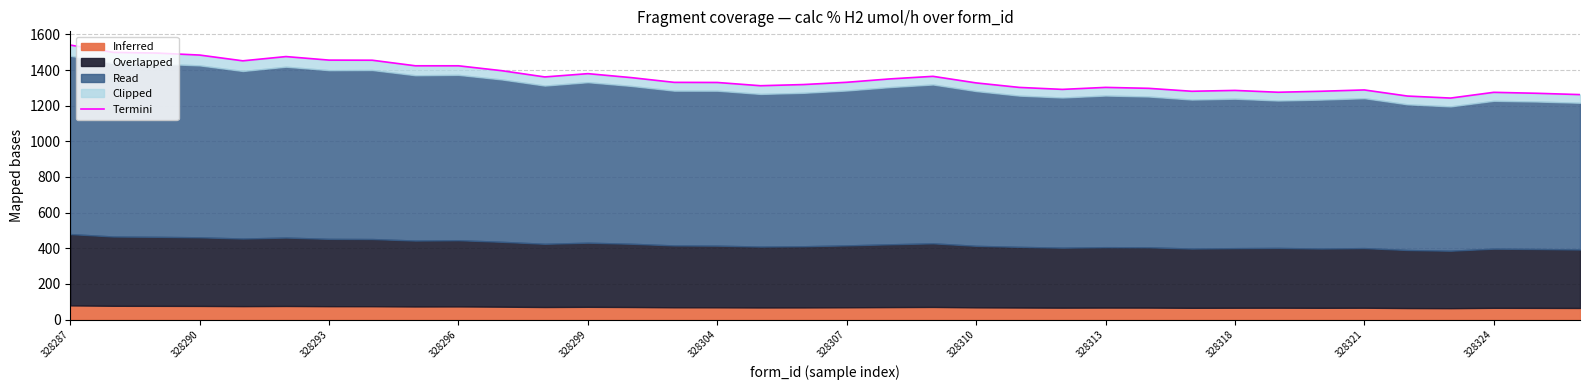

Reading right to left, list all the values displayed in this chart.

1262.1	1269.5	1274.8	1242.7	1253.9	1288.2	1280.9	1275.3	1285.6	1280.8	1297.3	1302.5	1291.3	1302.4	1327.7	1364.5	1350.1	1331.1	1318.5	1311.9	1330.1	1330.8	1357.5	1379.6	1361.2	1396.3	1423.6	1423.7	1454.9	1455.5	1475.4	1451.5	1483.8	1495.1	1498.8	1539.9